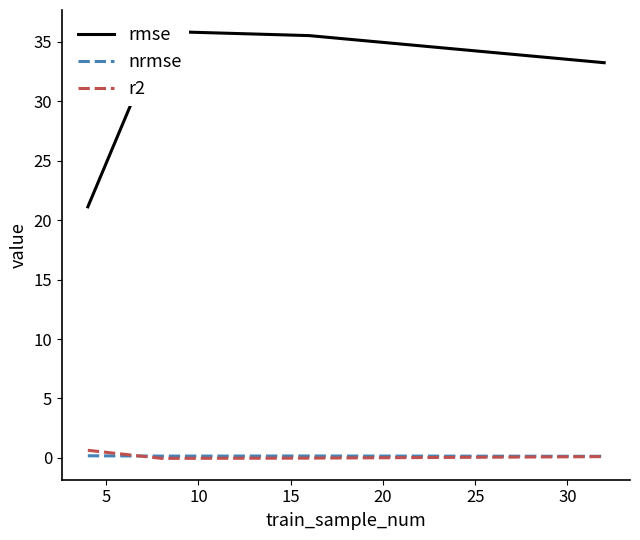

Reading left to right, extract all data points from this chart.

rmse: 21.1	35.9	35.5	33.2
nrmse: 0.2	0.2	0.2	0.1
r2: 0.6	-0.0	-0.0	0.1